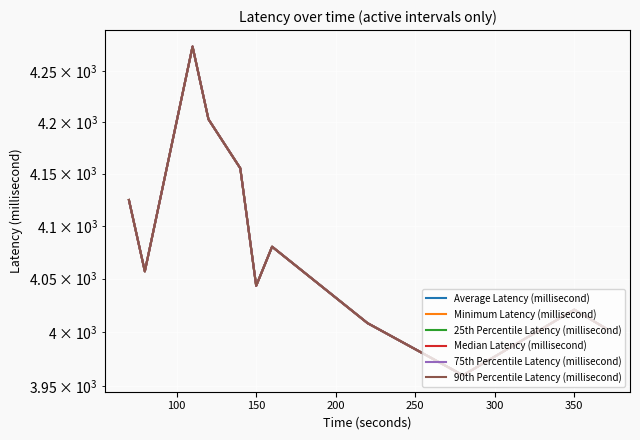

Reading left to right, list all the values displayed in this chart.

Average Latency (millisecond): 4124.7	4056.8	4274.7	4203.0	4155.3	4043.2	4080.1	4008.2	3959.8	4020.8	4003.1
Minimum Latency (millisecond): 4124.7	4056.8	4274.7	4203.0	4155.3	4043.2	4080.1	4008.2	3959.8	4020.8	4003.1
25th Percentile Latency (millisecond): 4124.7	4056.8	4274.7	4203.0	4155.3	4043.2	4080.1	4008.2	3959.8	4020.8	4003.1
Median Latency (millisecond): 4124.7	4056.8	4274.7	4203.0	4155.3	4043.2	4080.1	4008.2	3959.8	4020.8	4003.1
75th Percentile Latency (millisecond): 4124.7	4056.8	4274.7	4203.0	4155.3	4043.2	4080.1	4008.2	3959.8	4020.8	4003.1
90th Percentile Latency (millisecond): 4124.7	4056.8	4274.7	4203.0	4155.3	4043.2	4080.1	4008.2	3959.8	4020.8	4003.1